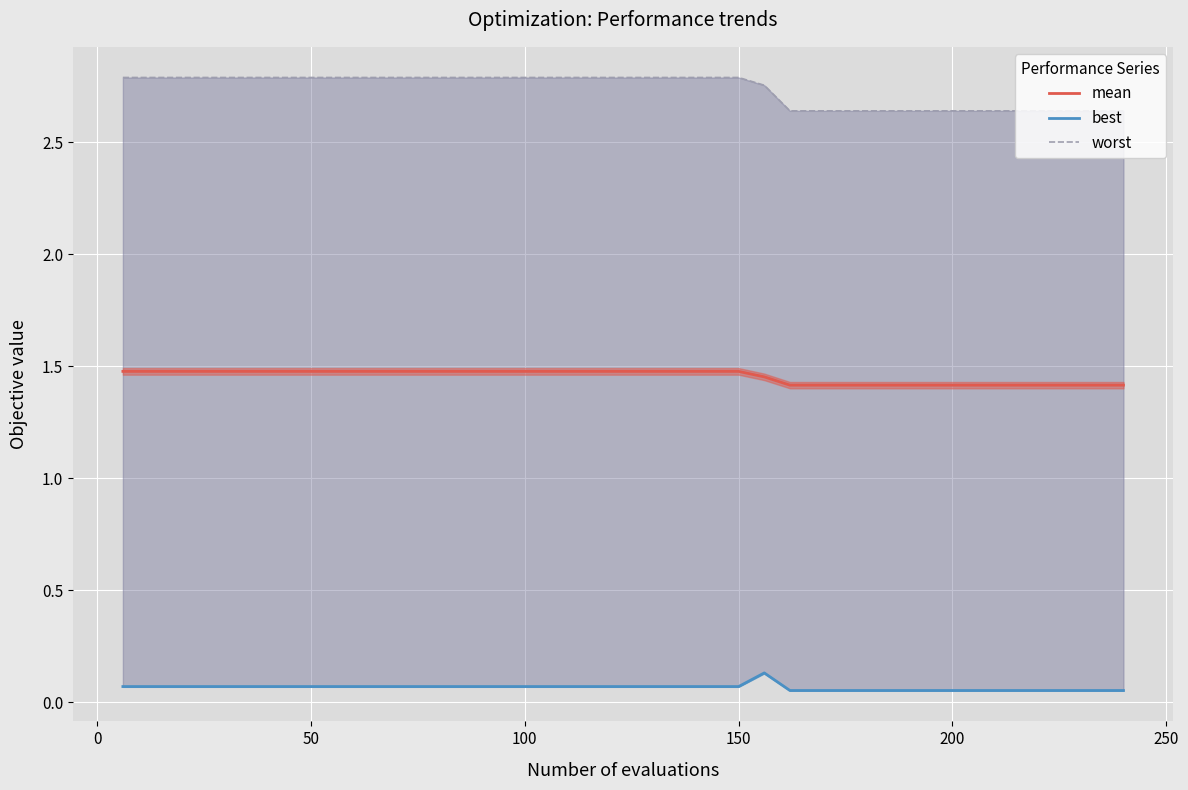

Is it true that worst equals 1.8 at 10?

False